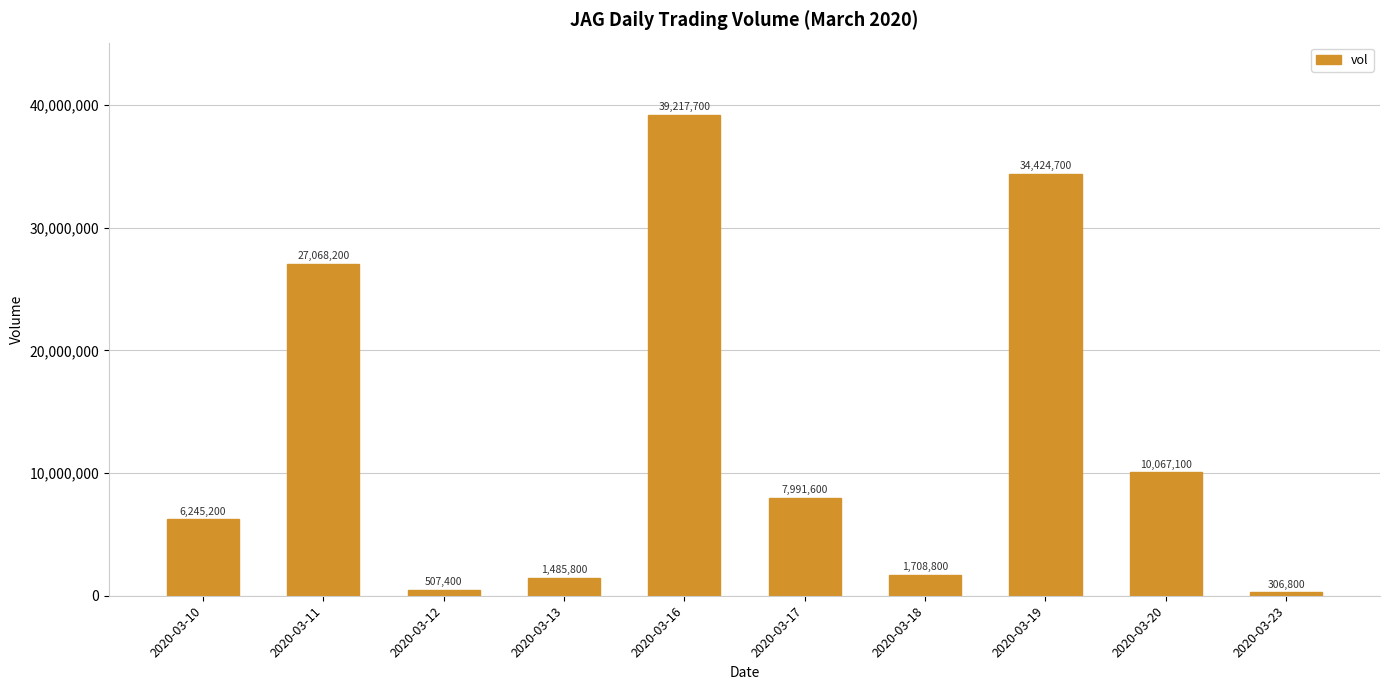

The chart shows a value of 507400 at 2020-03-12. True or false?

True